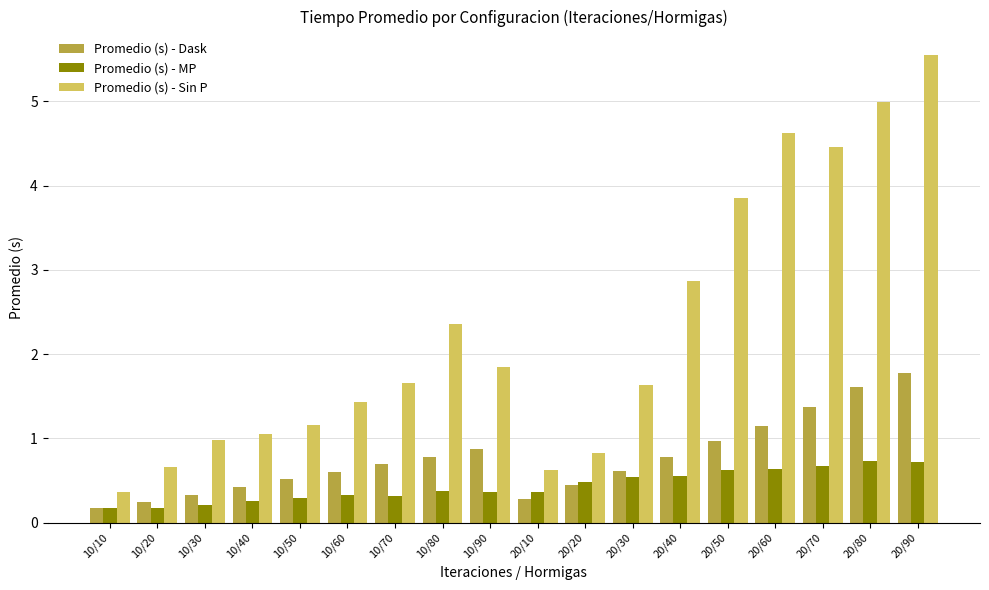

Which series has the largest total across all categories?

Promedio (s) - Sin P